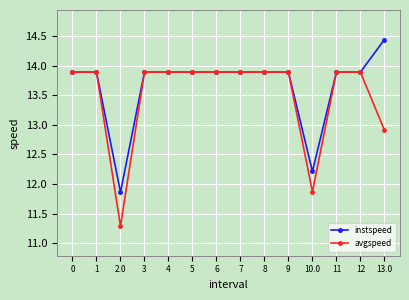

Count the number of categories in the chart.

14